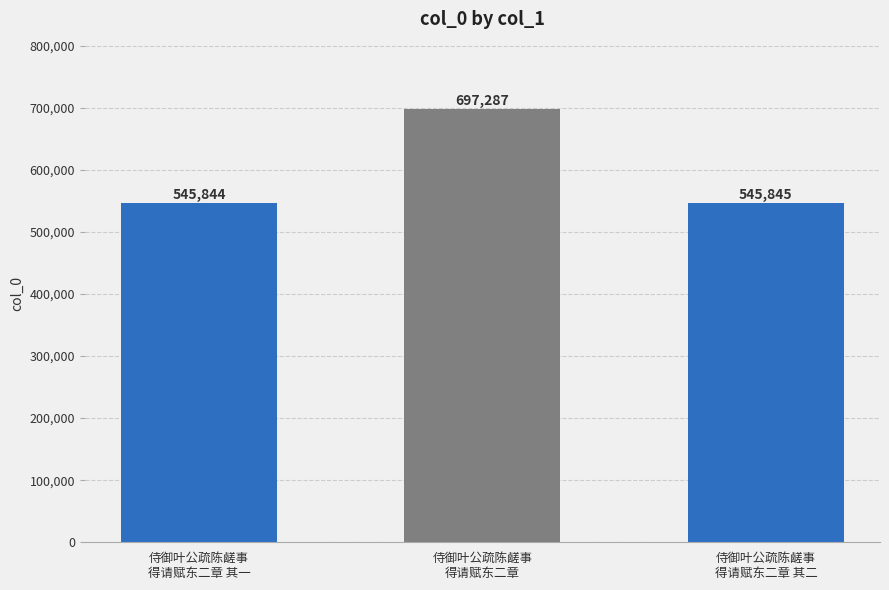

List the labels in order of value, largest first.

侍御叶公疏陈鹾事
得请赋东二章, 侍御叶公疏陈鹾事
得请赋东二章 其二, 侍御叶公疏陈鹾事
得请赋东二章 其一